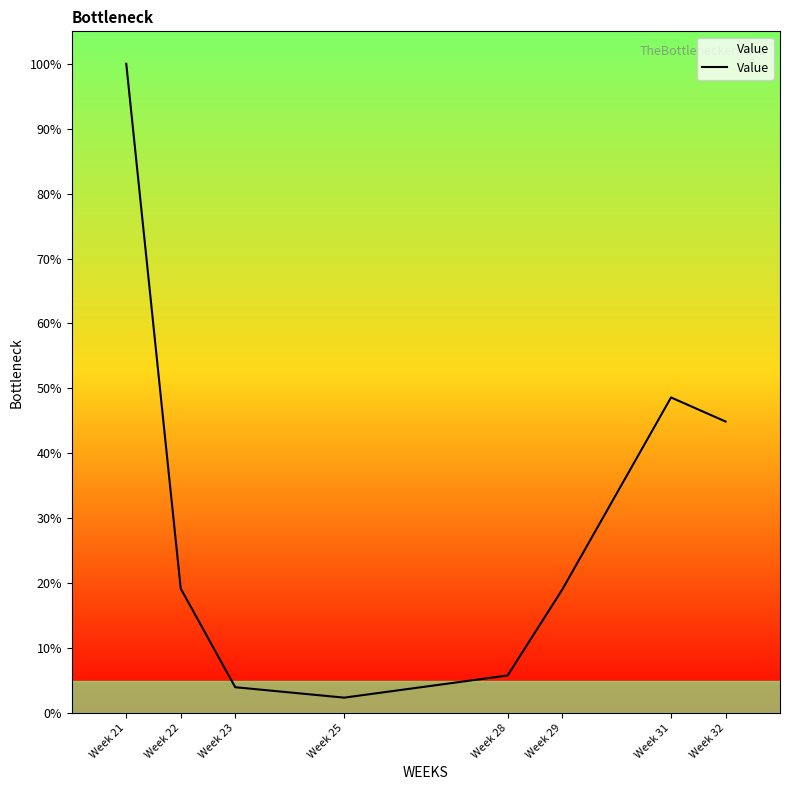

Does the chart have visible grid lines?

No